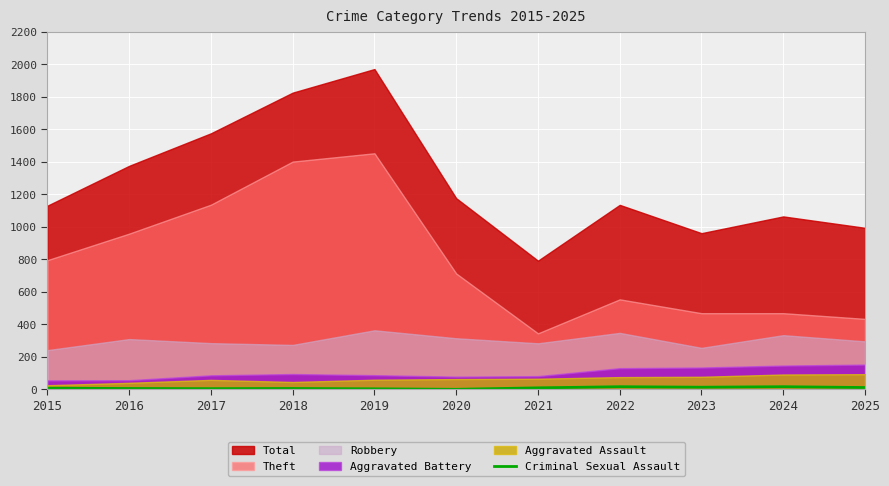

The Criminal Sexual Assault series shows 6 at 2018. True or false?

True